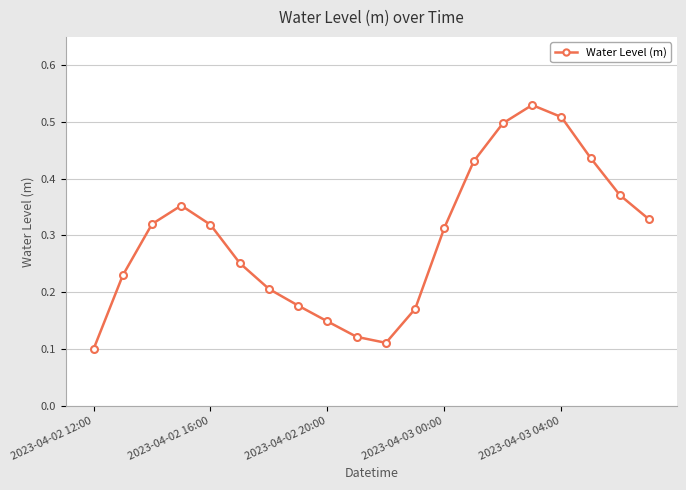

What is the sum of all values?

5.9